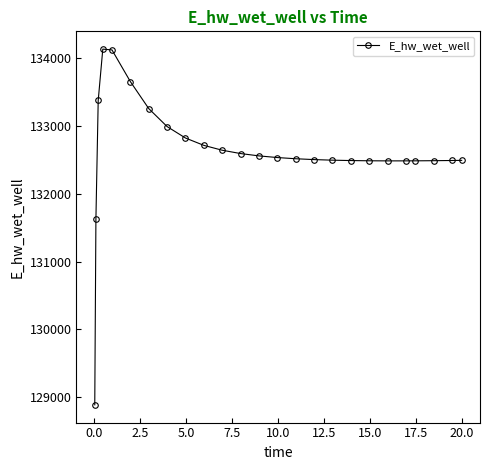

What is the value of the 11th point from the left?

132643.3